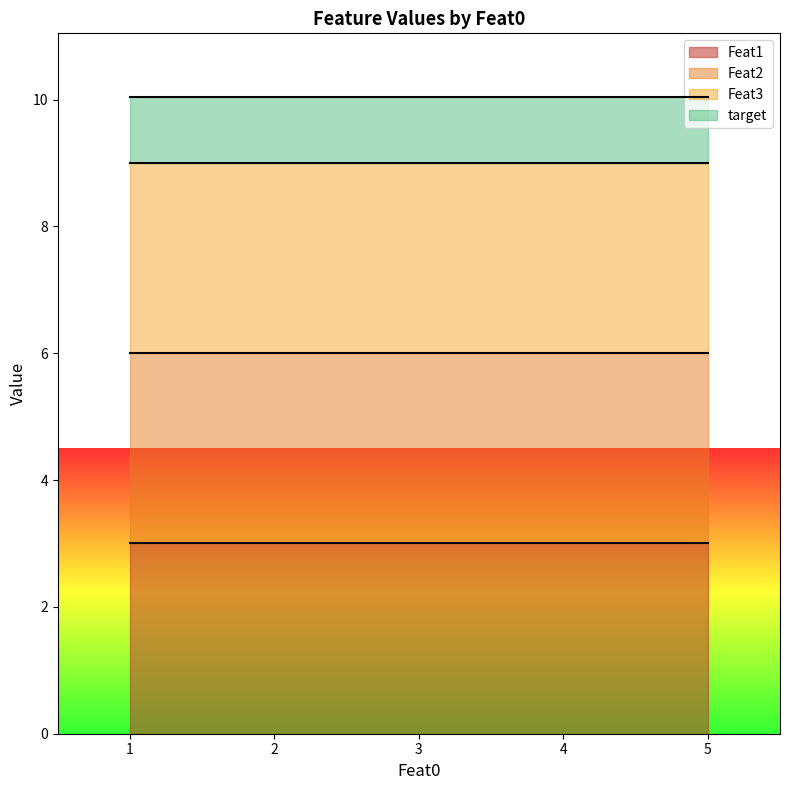

Rank the categories by Feat2 value from highest to lowest.

5, 4, 3, 2, 1